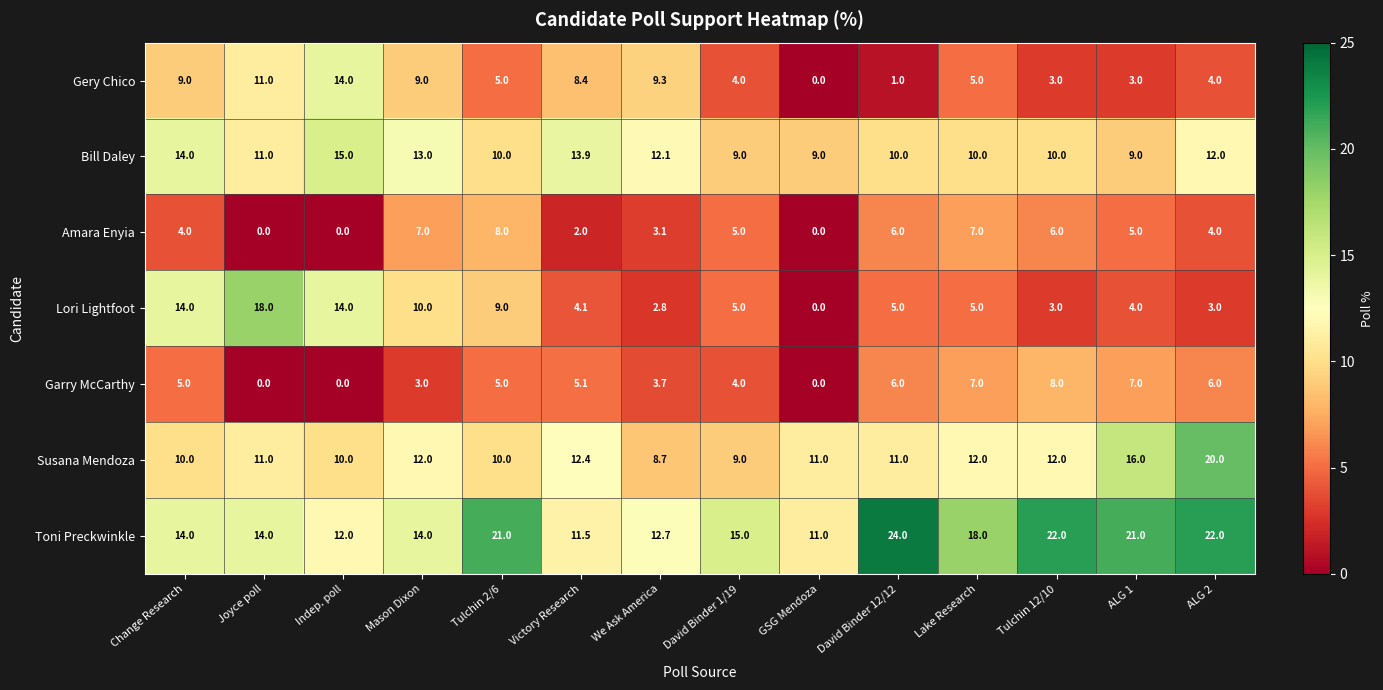

The Toni Preckwinkle series shows 7.4 at Indep. poll. True or false?

False